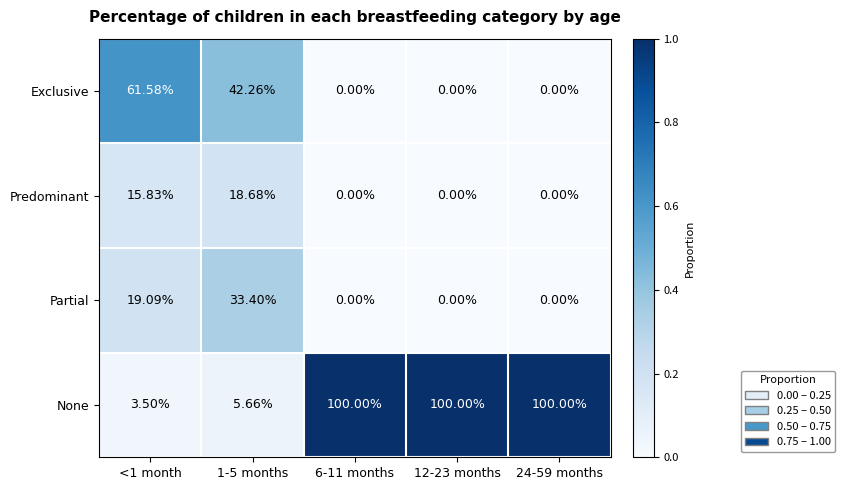

Between 1-5 months and 24-59 months, which series saw the biggest shift?

None